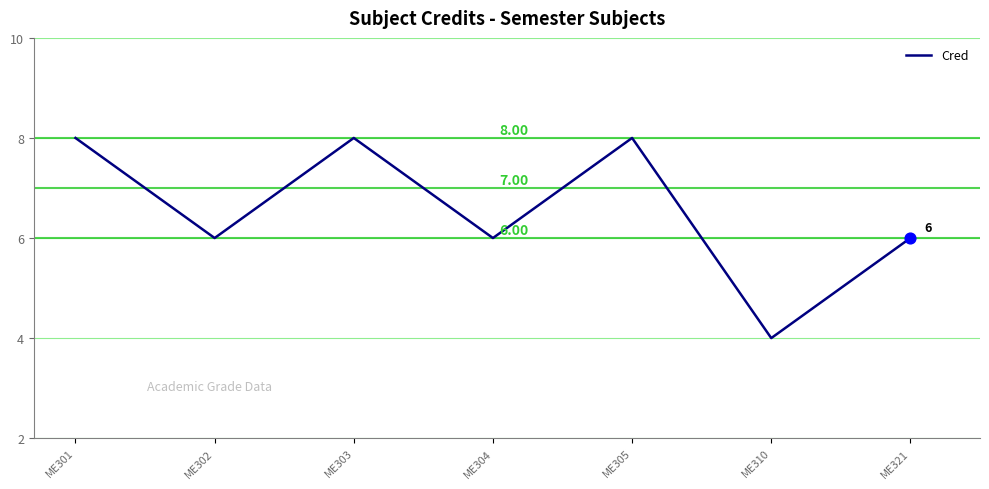

What is the change in value from ME305 to ME321?

-2